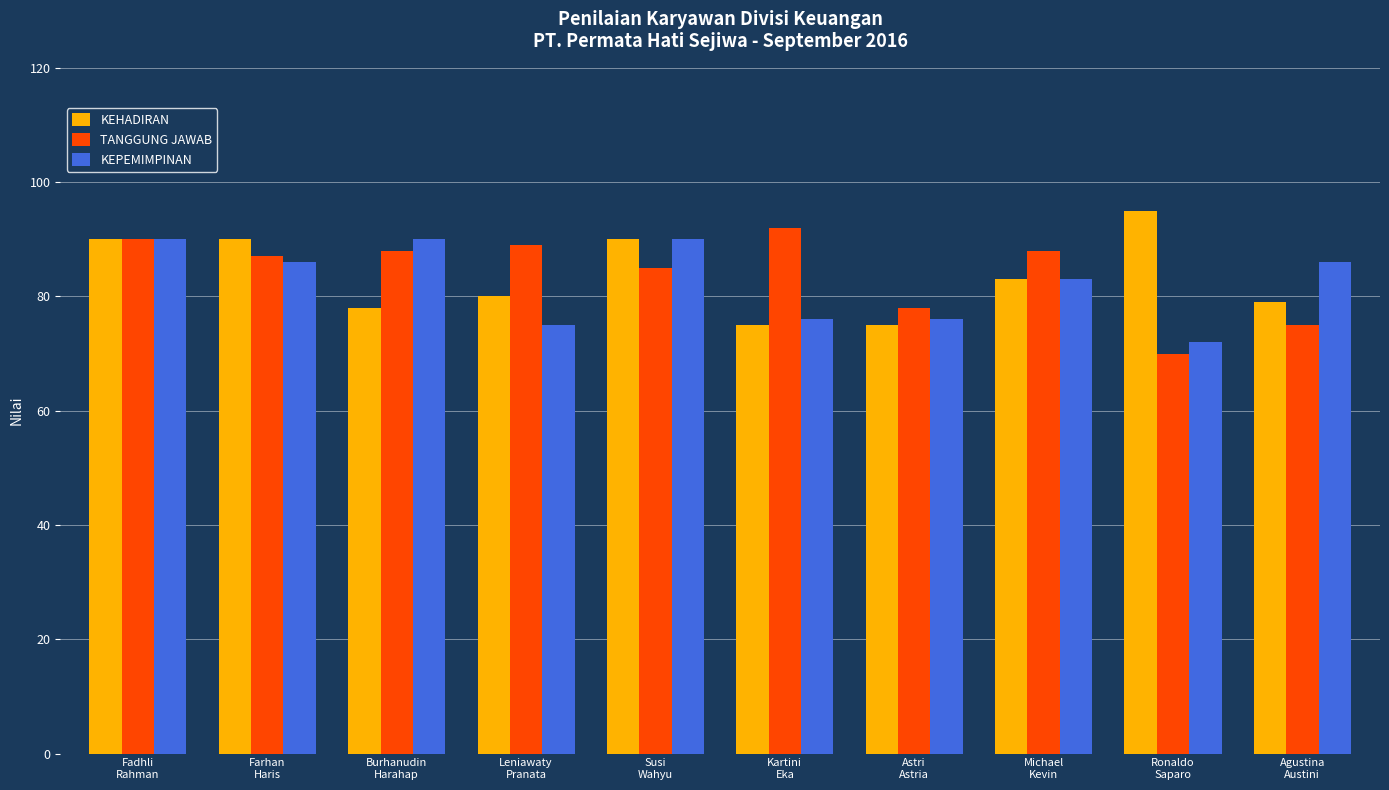

Count the number of categories in the chart.

10